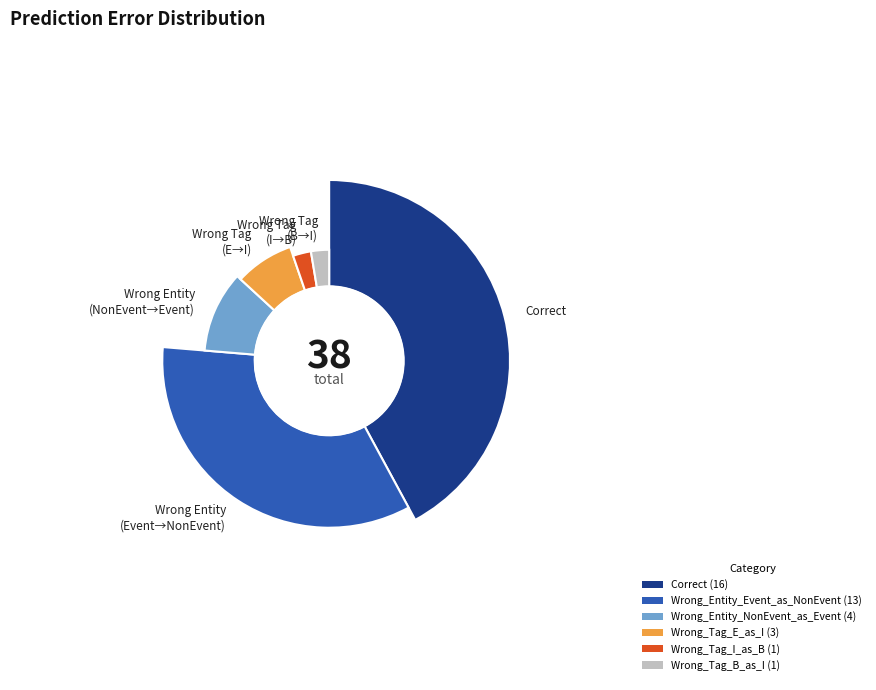

How much of the chart is everything except Wrong_Entity_Event_as_NonEvent?

65.8%